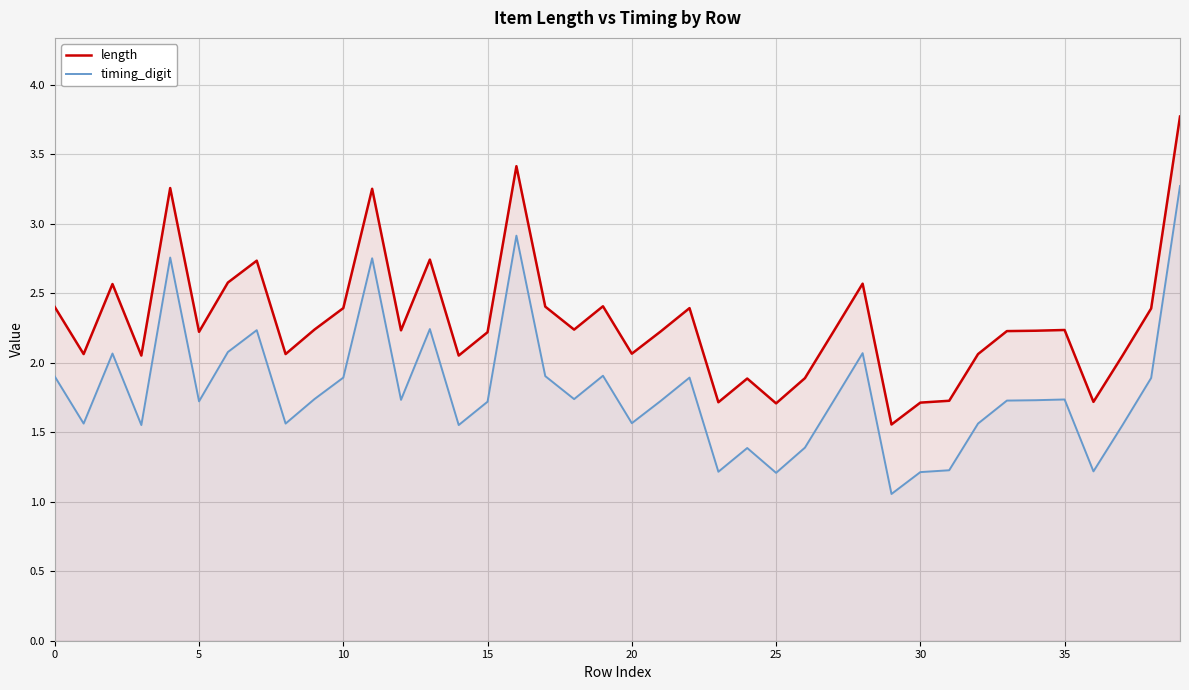

Does the chart display data point markers on the line(s)?

No